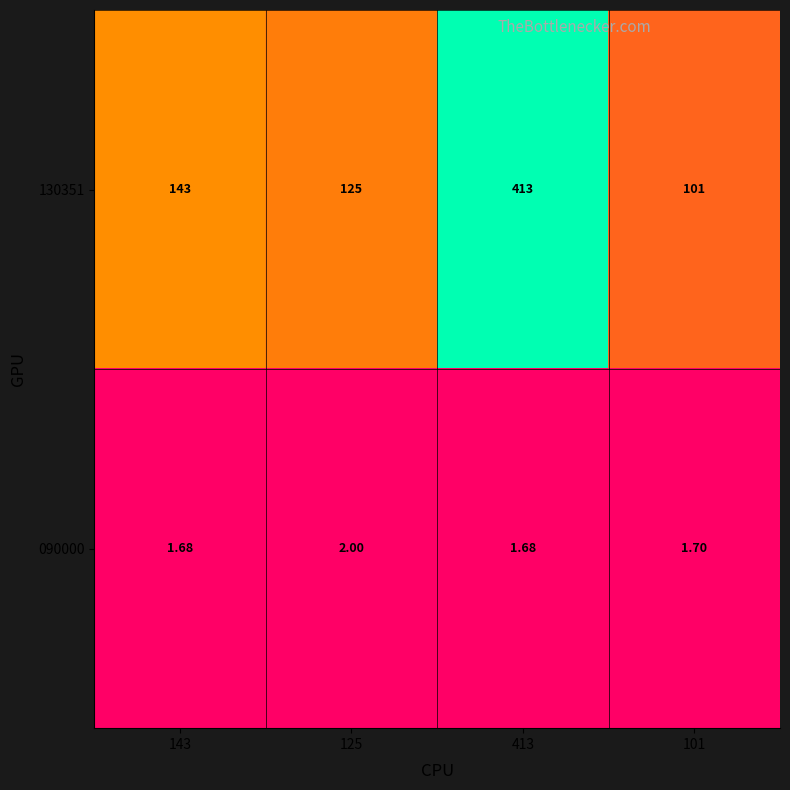

How many series are shown in this chart?

2